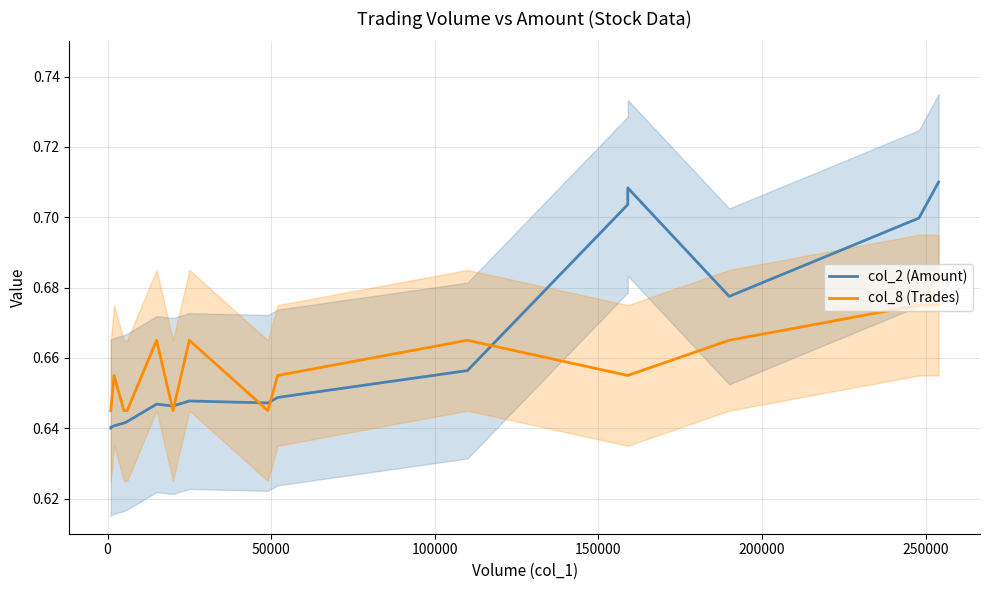

How many col_8 (Trades) values are between 0 and 1?

16